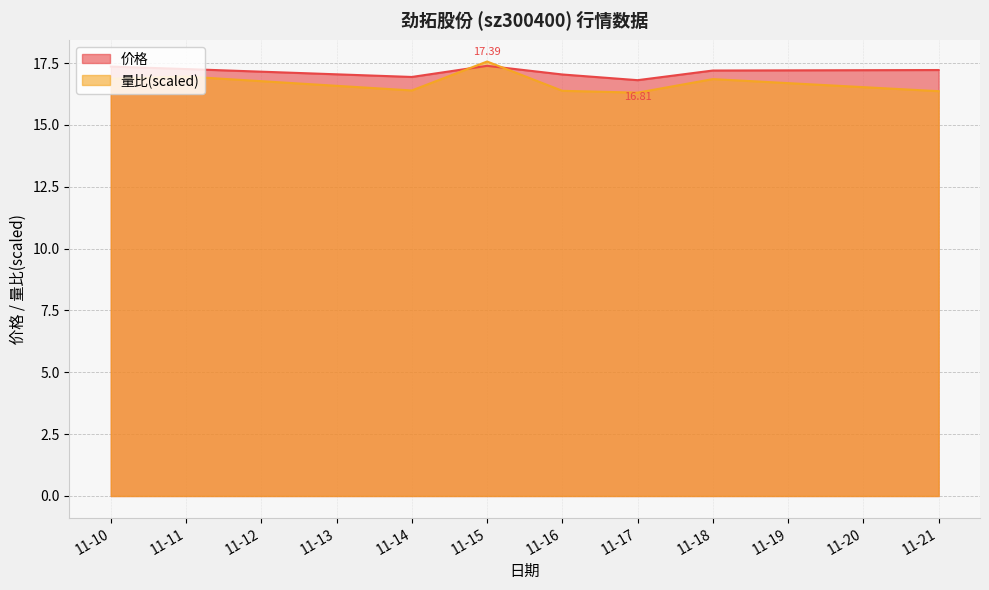

Is the value of 量比(scaled) at 11-17 greater than the value of 价格 at 11-10?

No